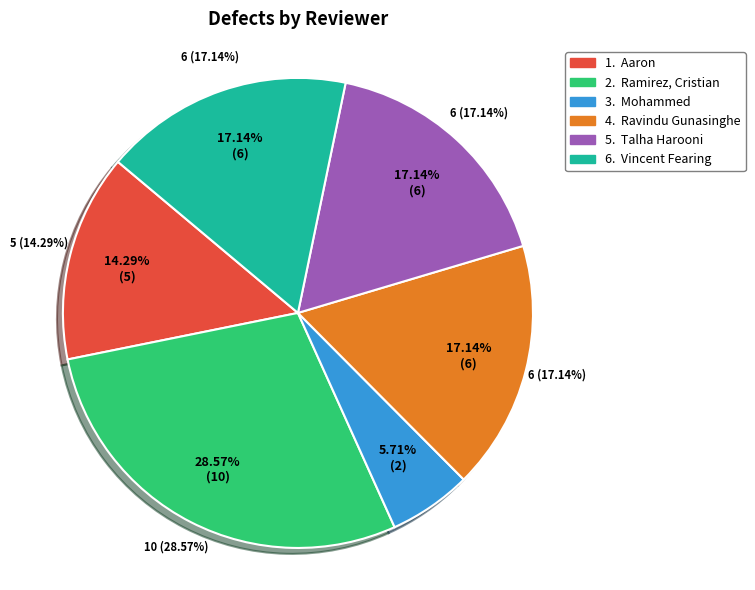

Between Vincent Fearing and Talha Harooni, which is larger?

Vincent Fearing